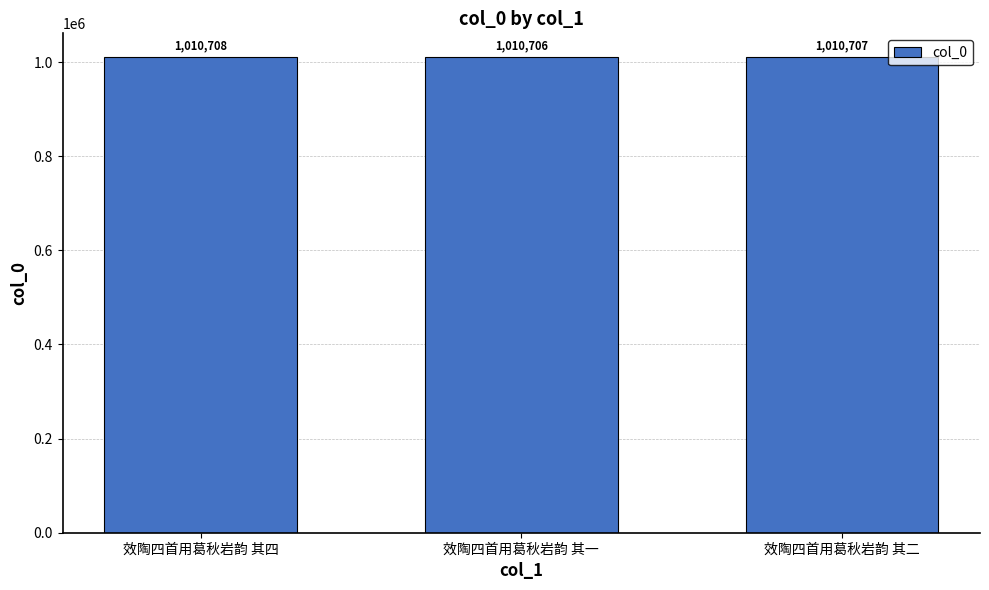

True or false: the data shows 379686 at 效陶四首用葛秋岩韵 其二.

False